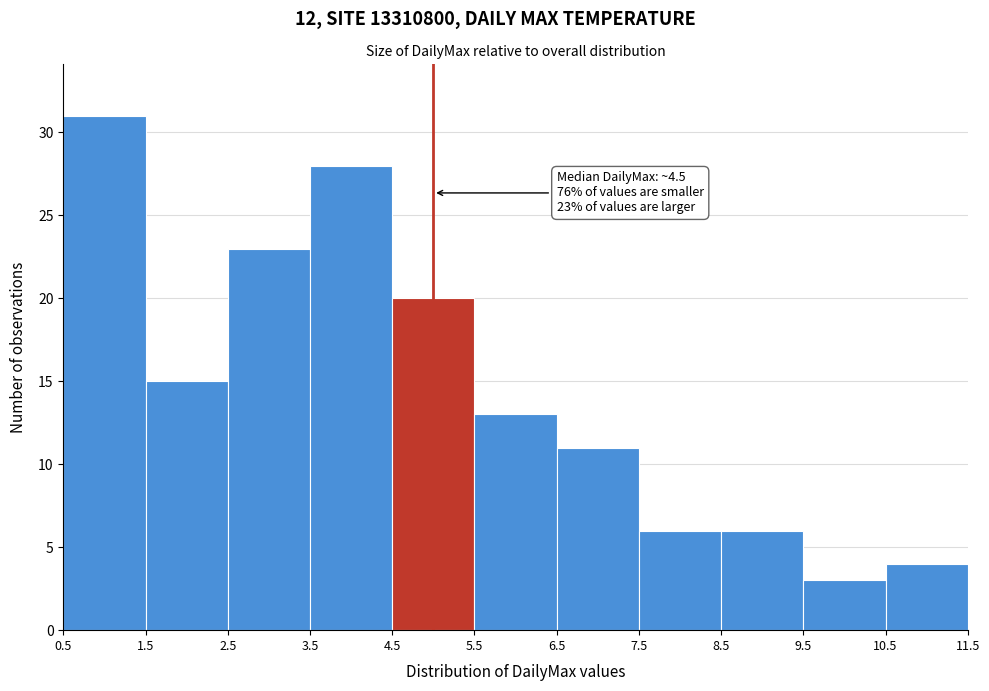

Over which range of the x-axis is the bar tallest?

0.5 to 1.5